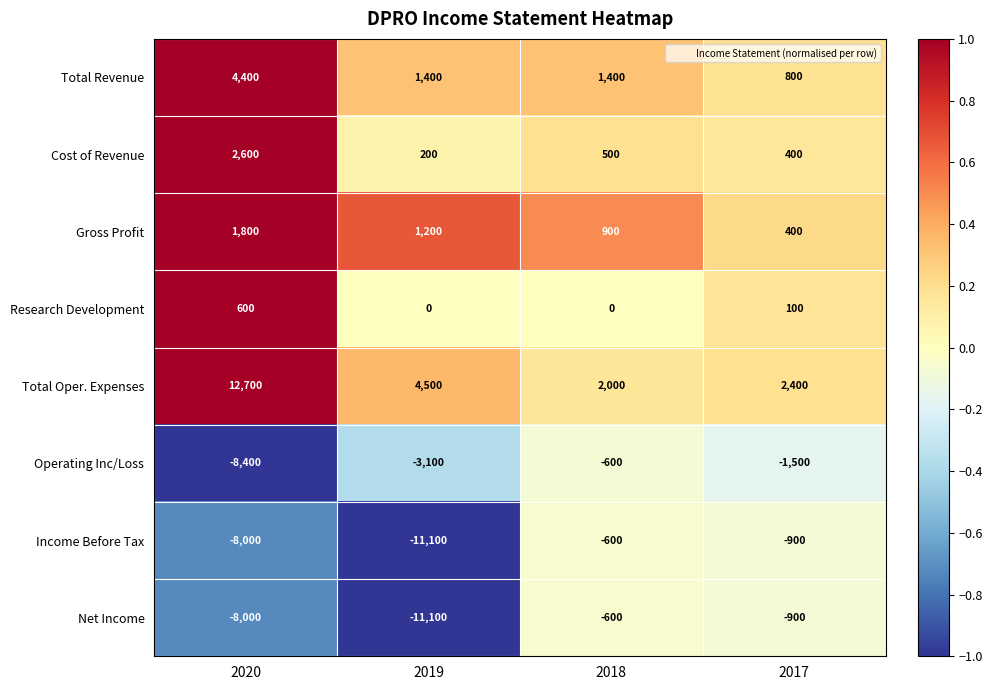

Which series changed the most between 2020 and 2019?

Total Oper. Expenses